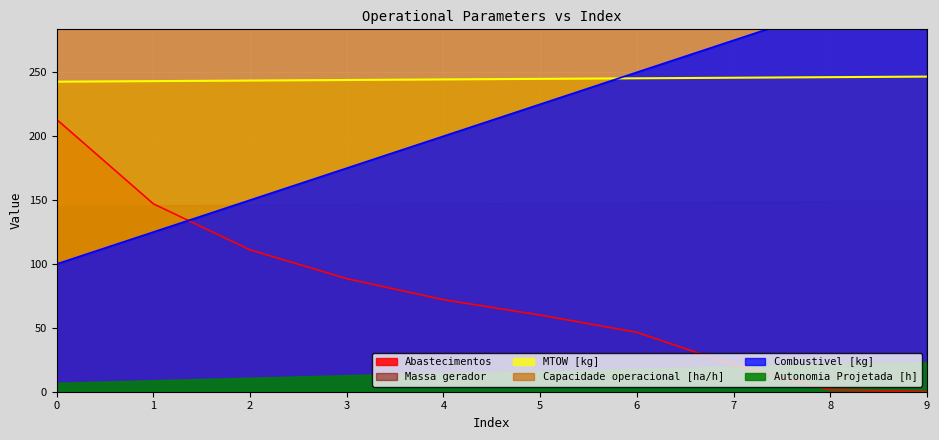

How many lines are shown in the chart?

4